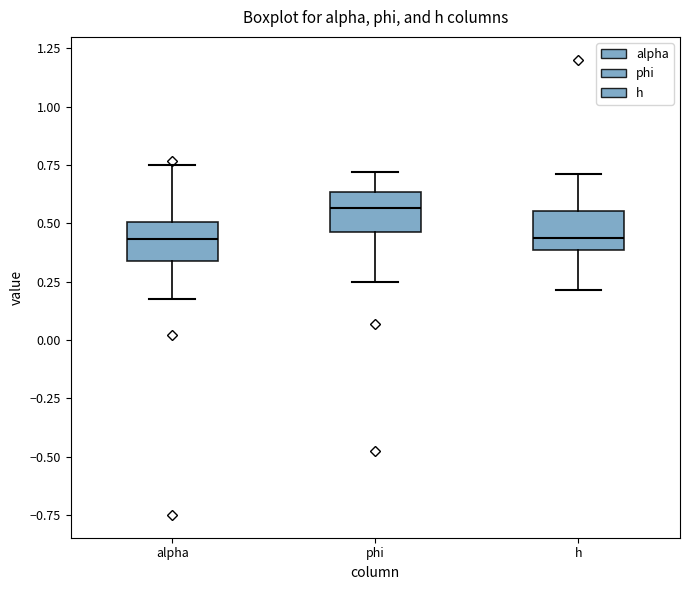

Where does the upper whisker of the box for phi end on the y-axis? The values are not printed on the chart, so give them approximately, as read against the axis.

0.70